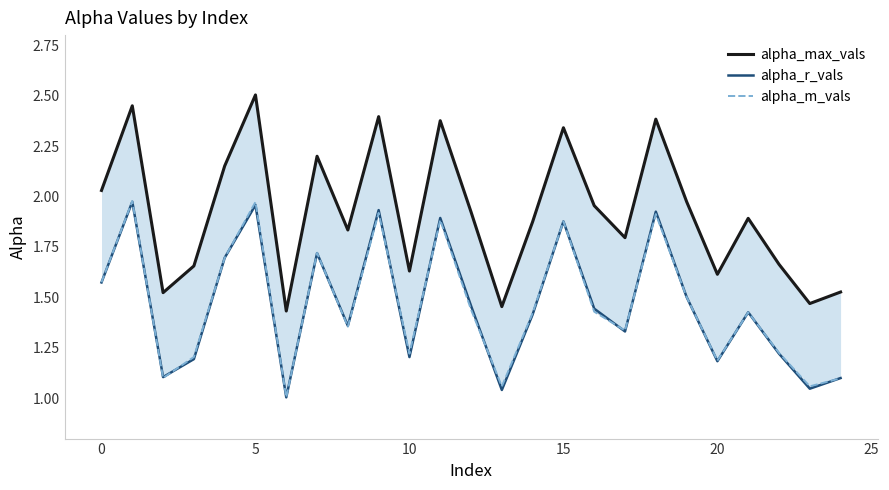

What is the lowest value of the alpha_m_vals series?

1.0